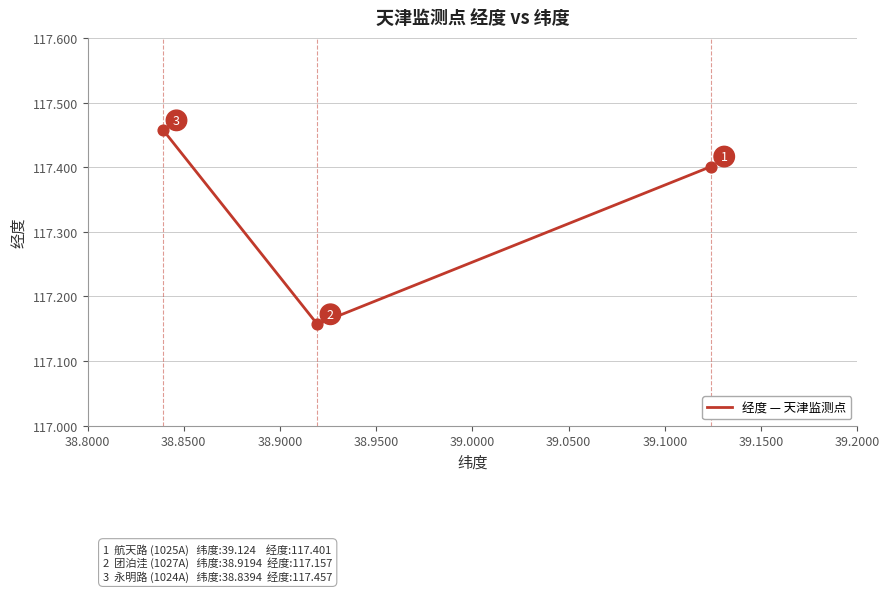

What is the change in value from 38.8000 to 38.8500?

-0.2